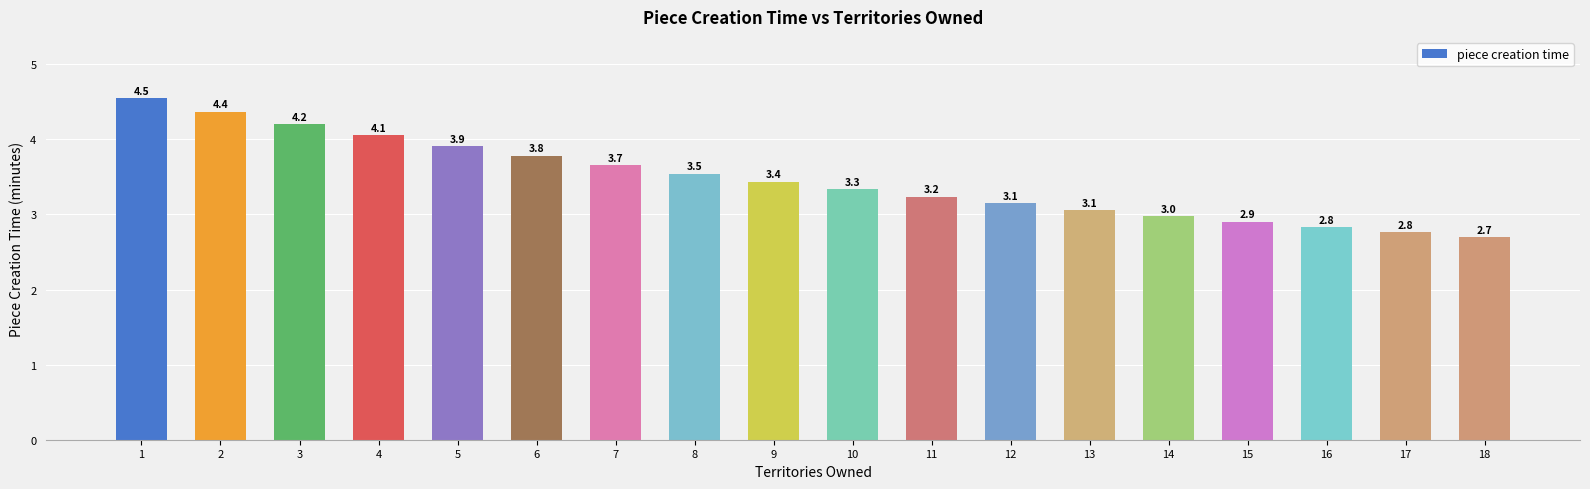

What is the approximate value at 9?

3.4